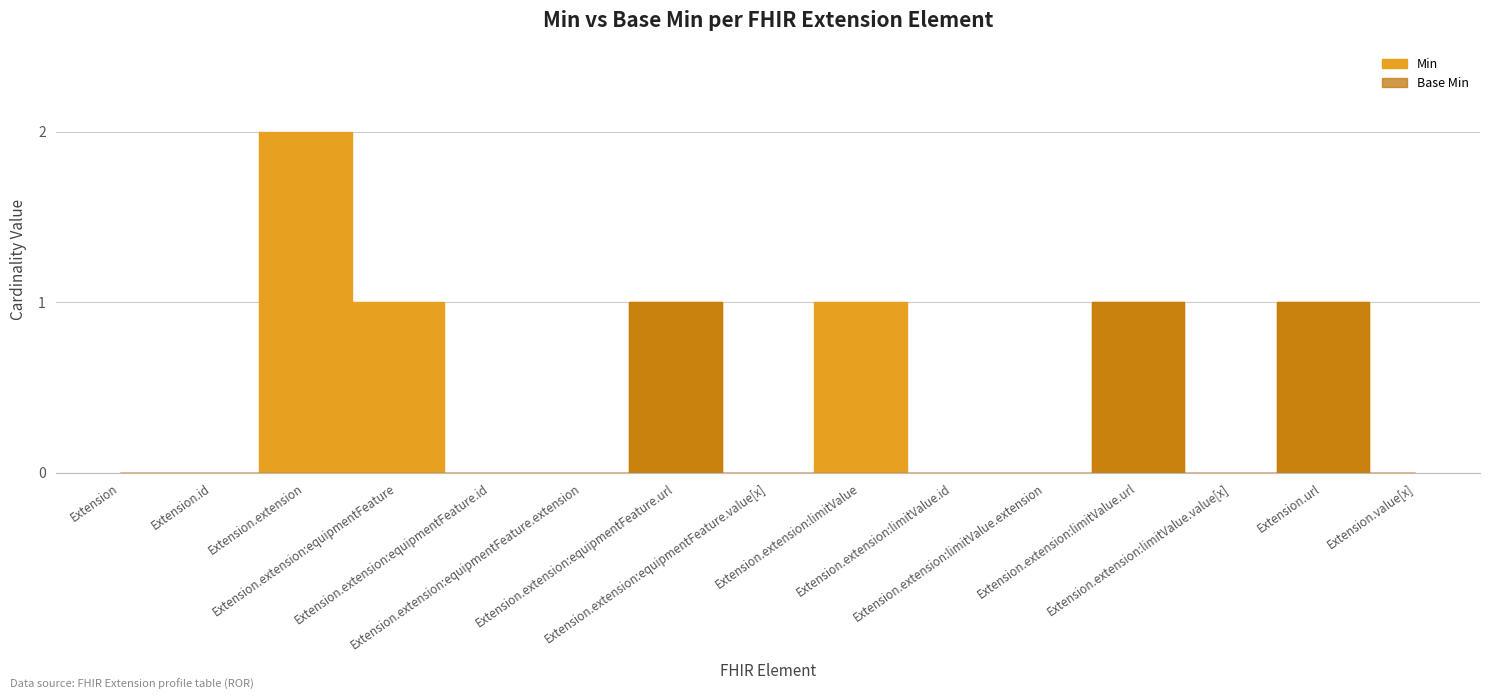

What is the sum of all Base Min values?

3